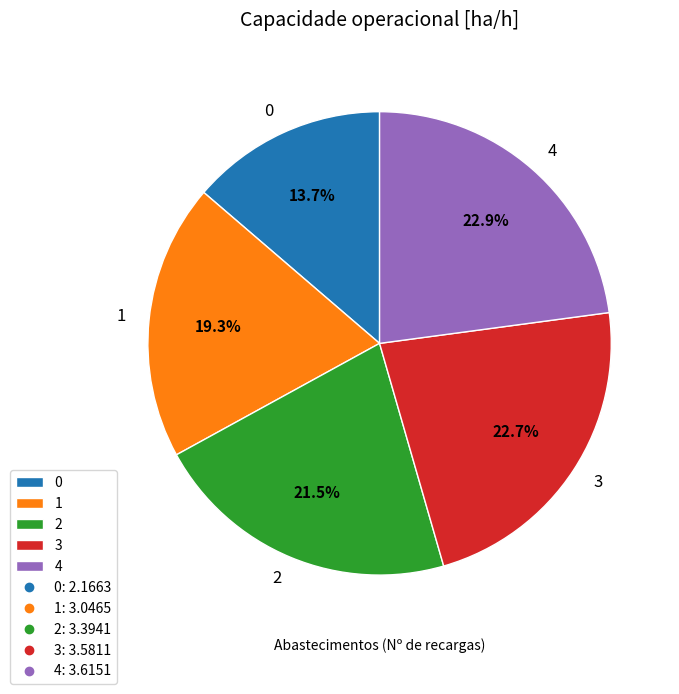

What is the ratio of the value at 3 to the value at 2?

1.1